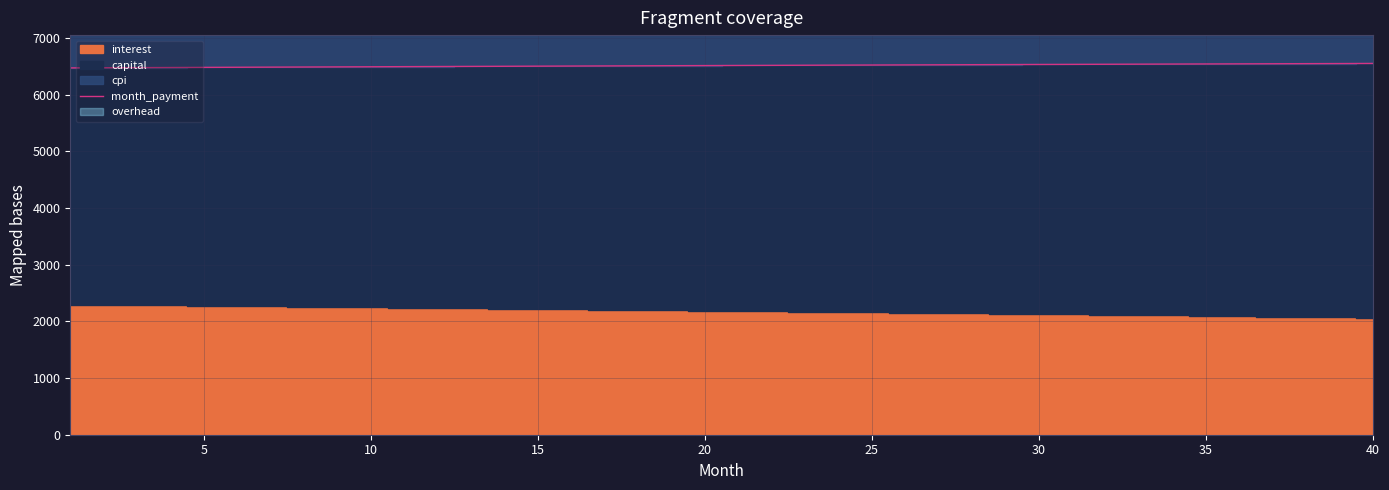

What is the minimum value for month_payment?

6470.2